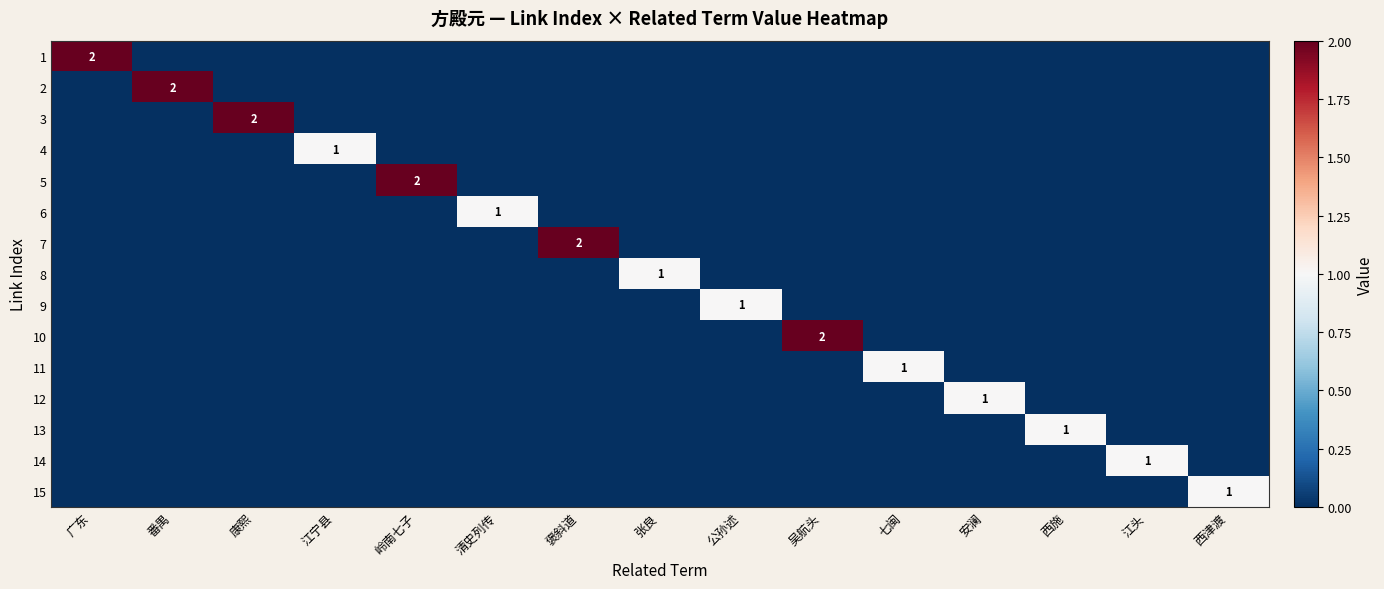

What is the total value across all series at 西施?

1